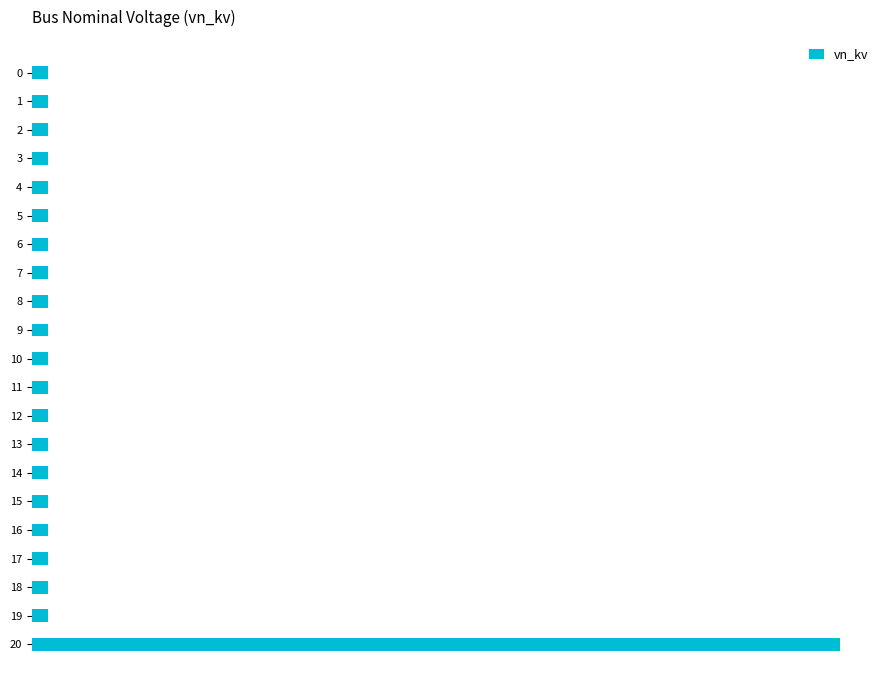

Does the chart contain any negative values?

No